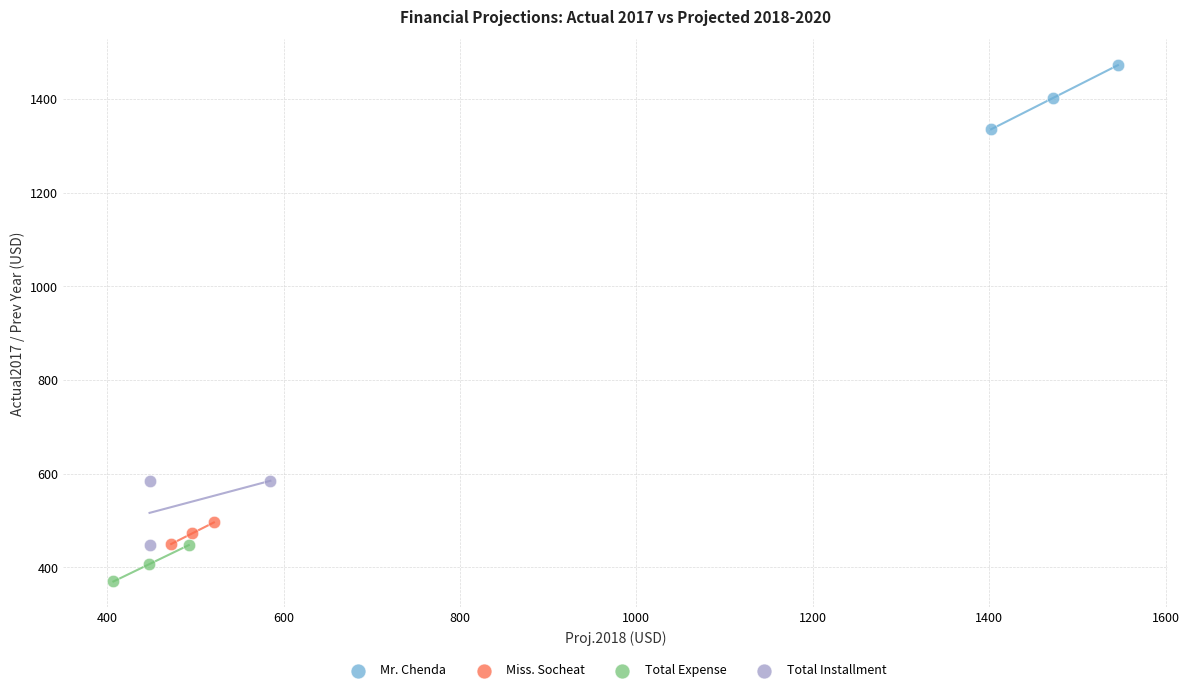

Which series contains the lowest Y value?

Total Expense